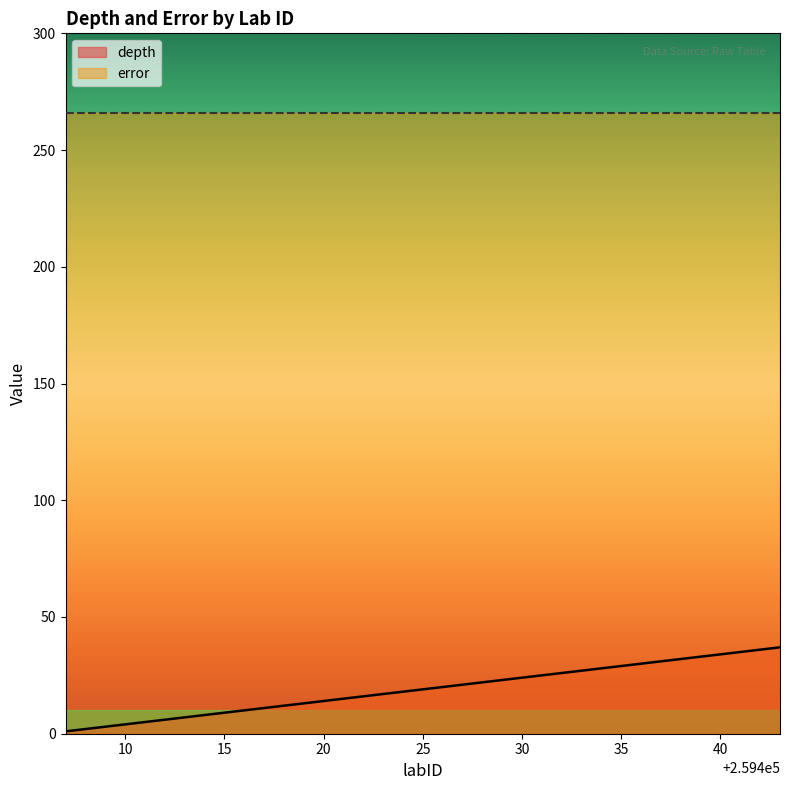

What is the average value?

19